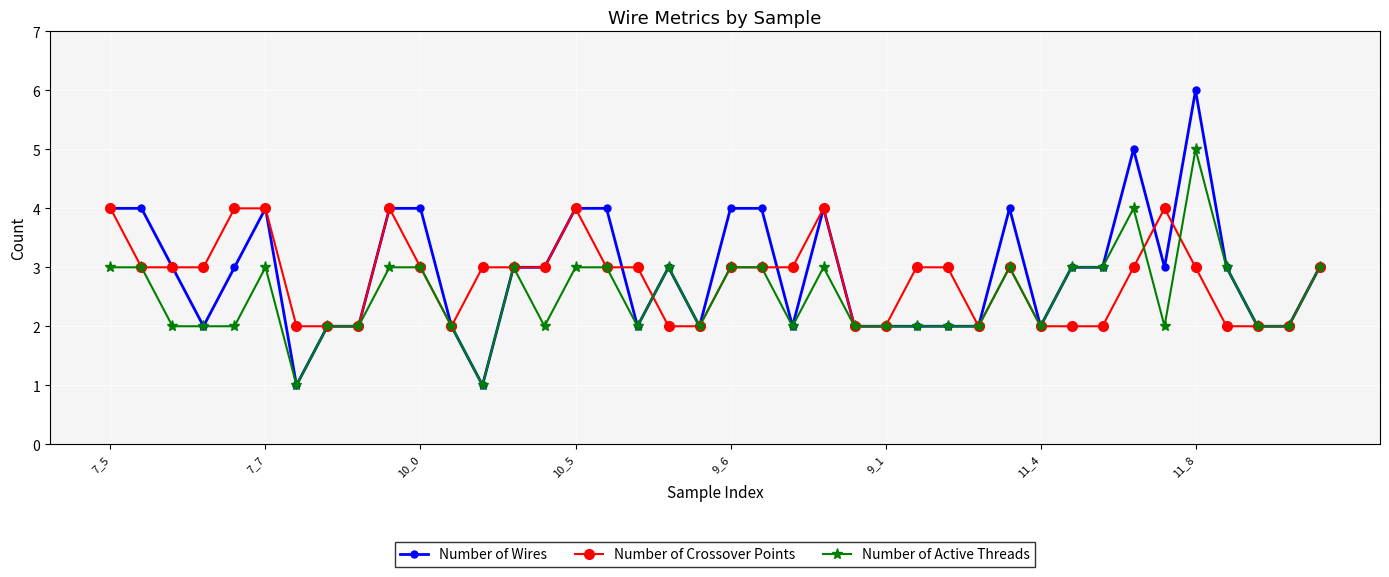

List the series in order of their peak value, lowest first.

Number of Crossover Points, Number of Active Threads, Number of Wires